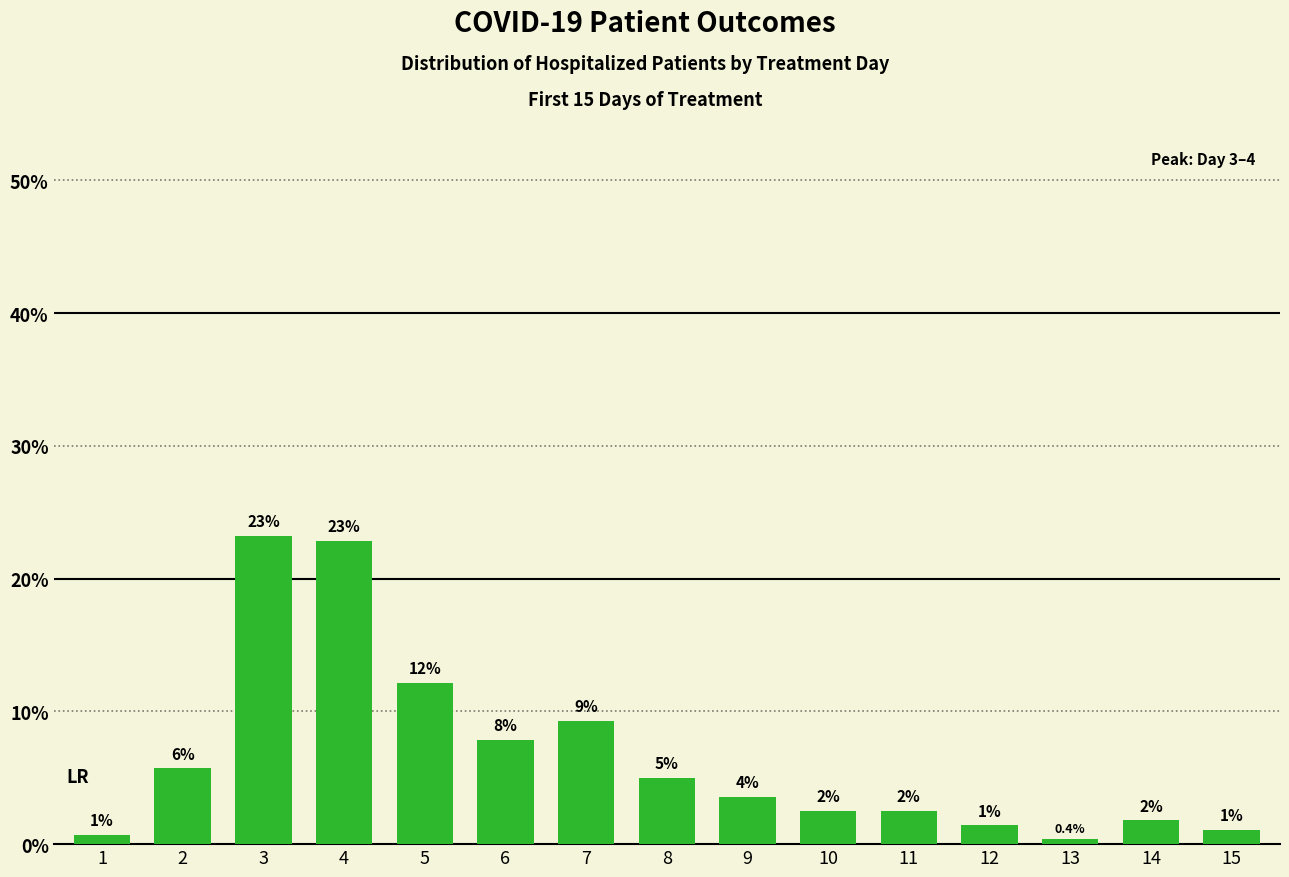

Which has a higher value, 11 or 15?

11